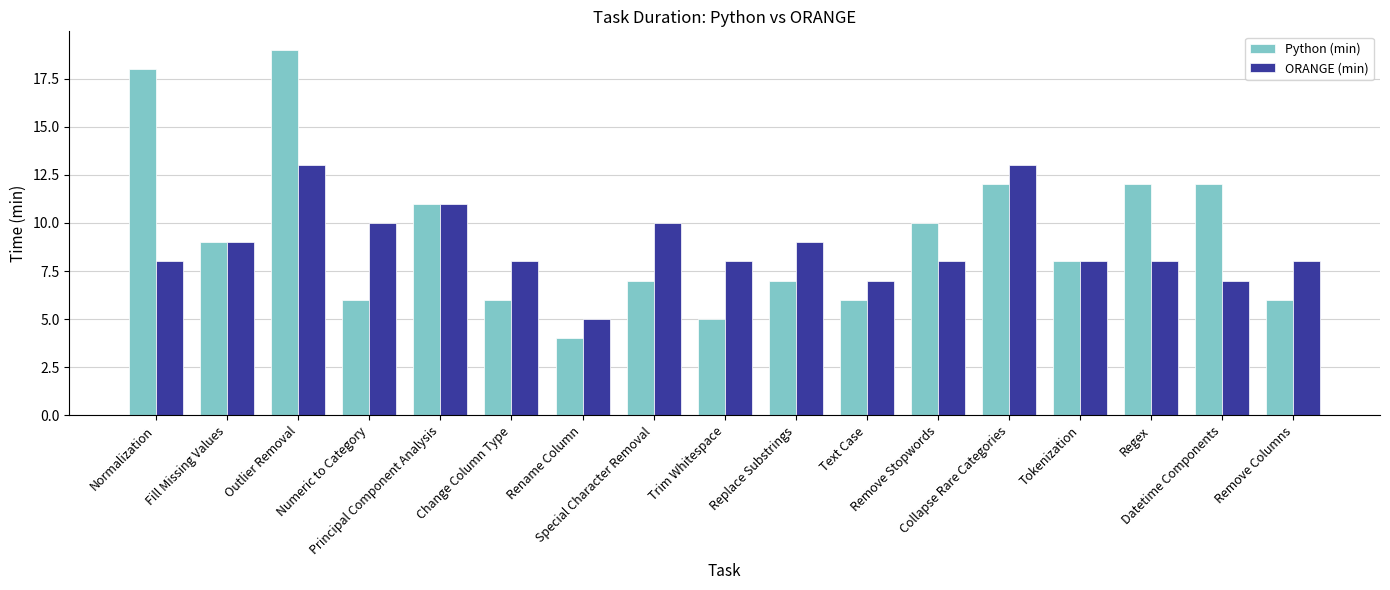

Reading right to left, transcribe all the data shown in this chart.

Python (min): Remove Columns=6	Datetime Components=12	Regex=12	Tokenization=8	Collapse Rare Categories=12	Remove Stopwords=10	Text Case=6	Replace Substrings=7	Trim Whitespace=5	Special Character Removal=7	Rename Column=4	Change Column Type=6	Principal Component Analysis=11	Numeric to Category=6	Outlier Removal=19	Fill Missing Values=9	Normalization=18
ORANGE (min): Remove Columns=8	Datetime Components=7	Regex=8	Tokenization=8	Collapse Rare Categories=13	Remove Stopwords=8	Text Case=7	Replace Substrings=9	Trim Whitespace=8	Special Character Removal=10	Rename Column=5	Change Column Type=8	Principal Component Analysis=11	Numeric to Category=10	Outlier Removal=13	Fill Missing Values=9	Normalization=8